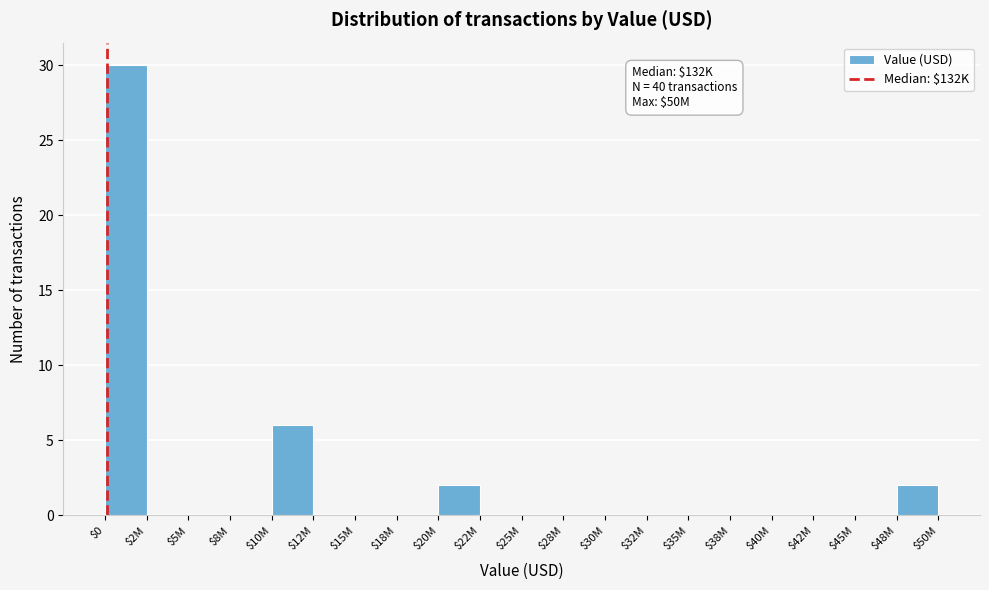

At which category does the chart reach its peak across all series?

$0